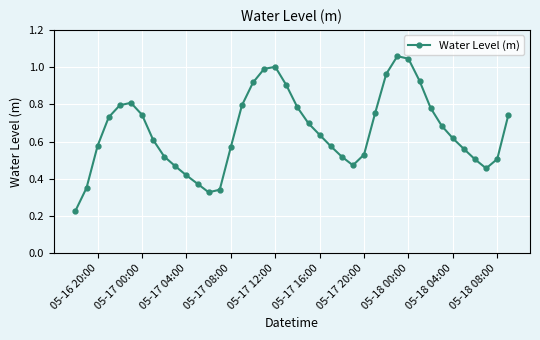

What is the sum of all values?

26.3